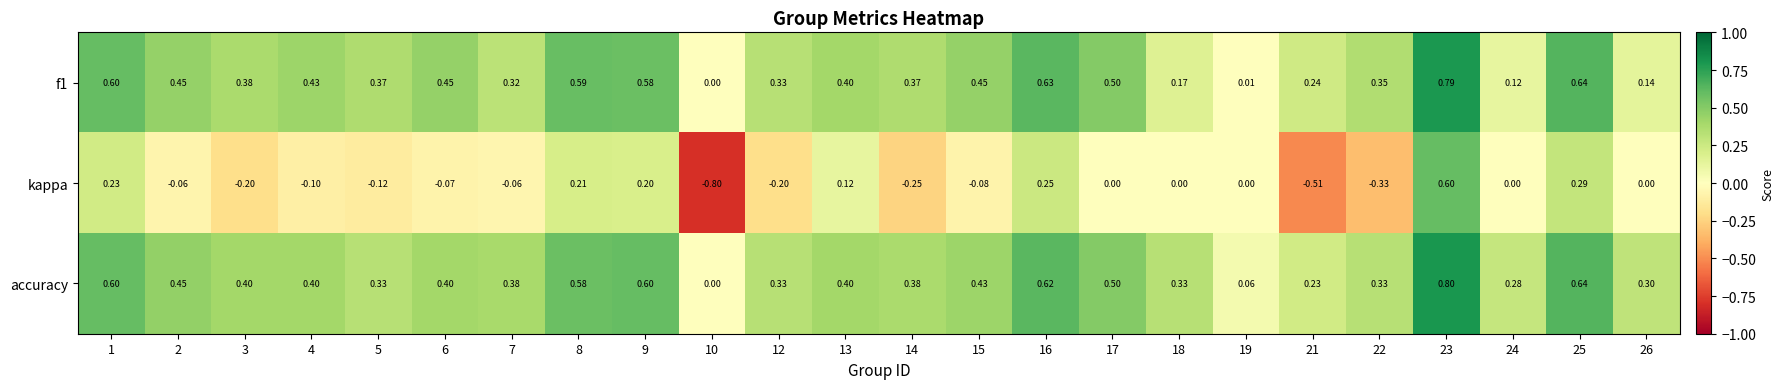

Which series has the largest total across all categories?

accuracy